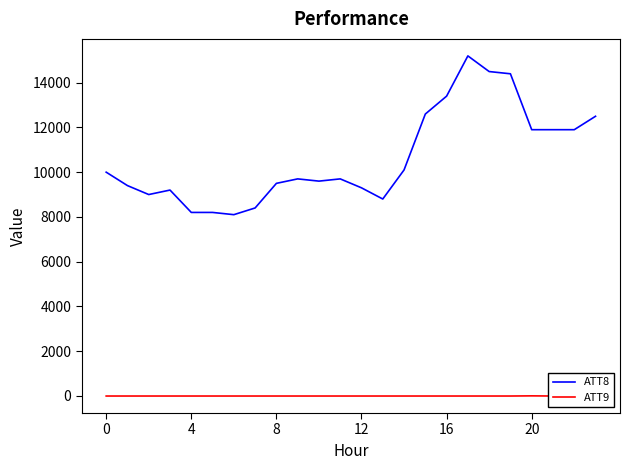

Is this an area chart (filled region under the line)?

No